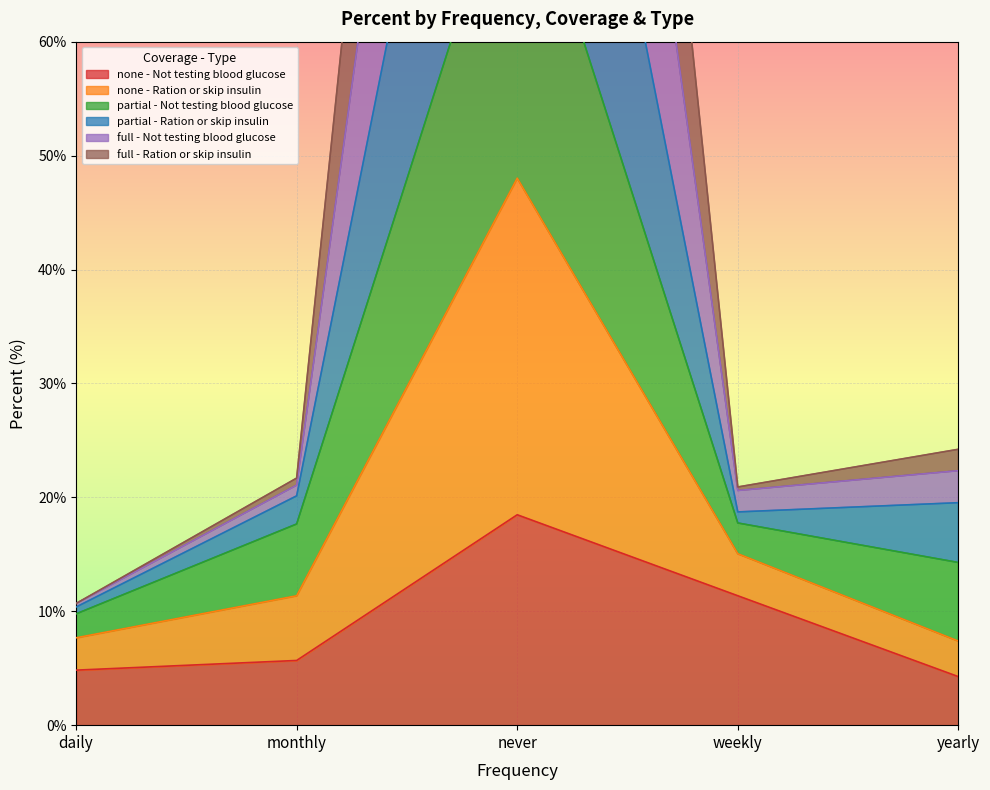

The none - Not testing blood glucose series shows 18.5 at never. True or false?

True